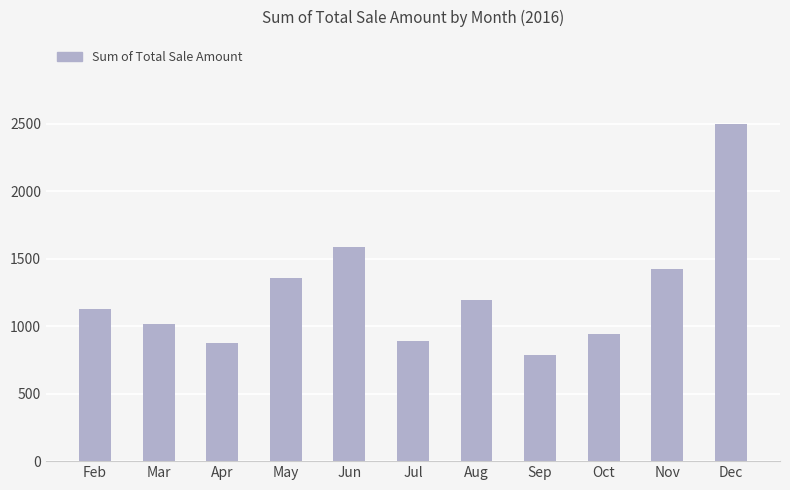

Reading right to left, extract all data points from this chart.

2496.2	1426.4	945.0	784.5	1194.6	891.5	1586.9	1355.1	873.7	1016.3	1123.3